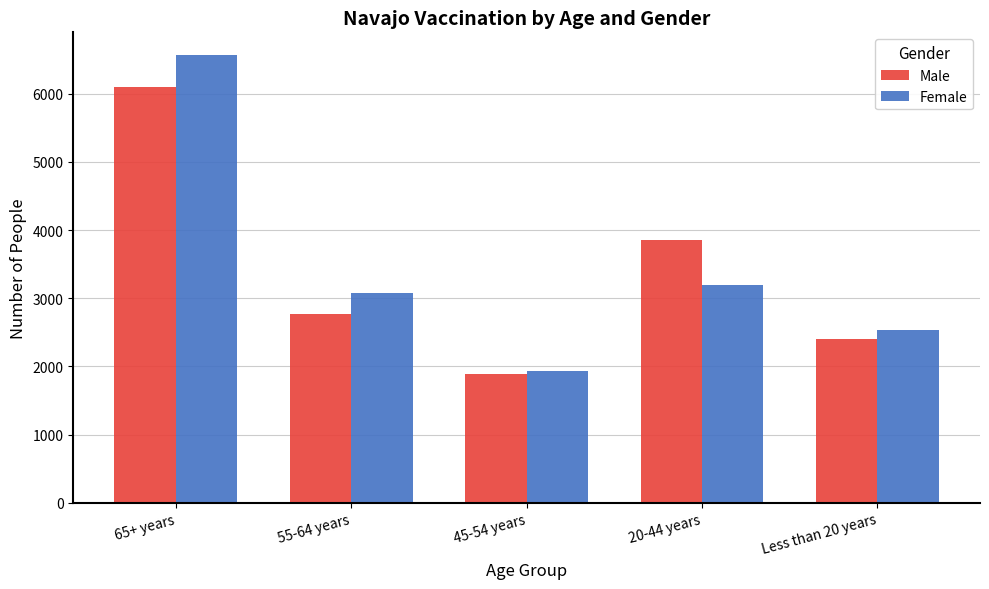

Reading left to right, what are all the values shown in this chart?

Male: 6096	2769	1894	3858	2400
Female: 6572	3071	1932	3198	2529